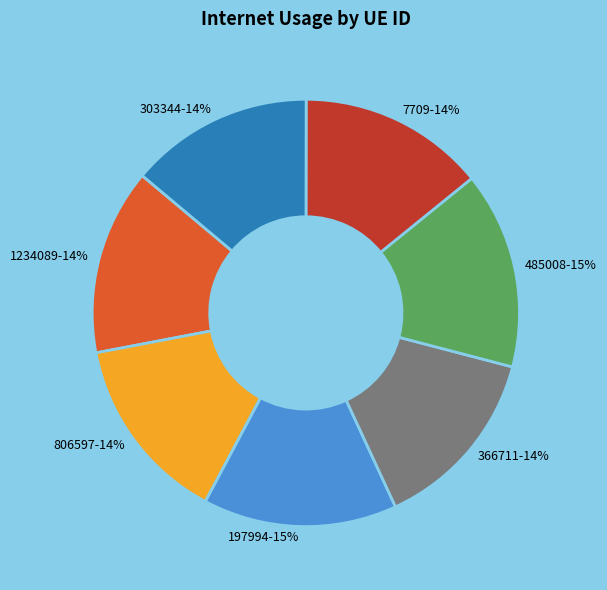

Is there a majority slice in this chart?

No